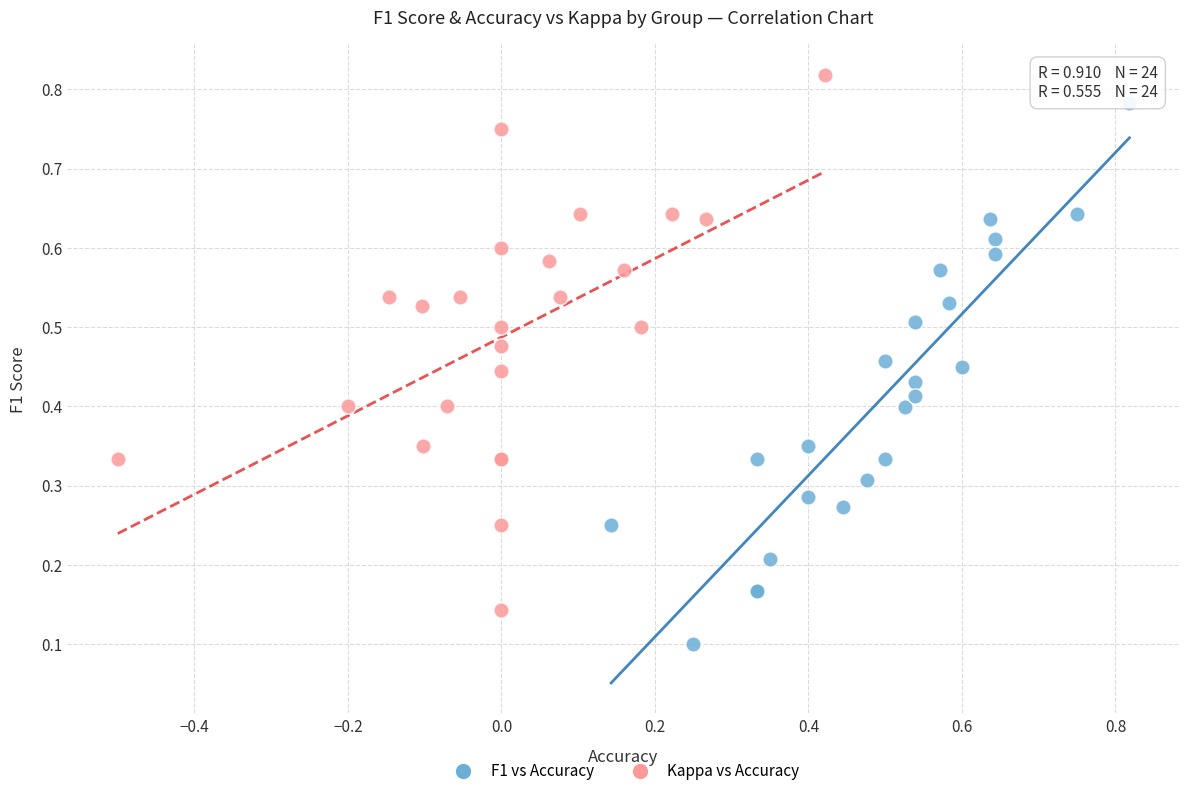

Which series contains the highest Y value?

Kappa vs Accuracy